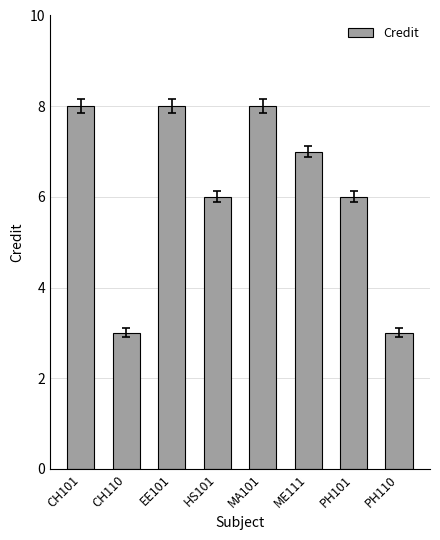

Reading right to left, transcribe all the data shown in this chart.

3	6	7	8	6	8	3	8